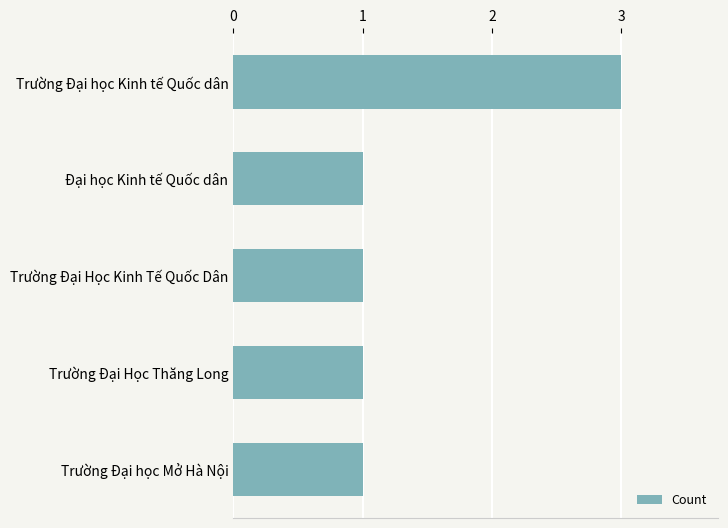

Read the value at Trường Đại học Kinh tế Quốc dân.

3